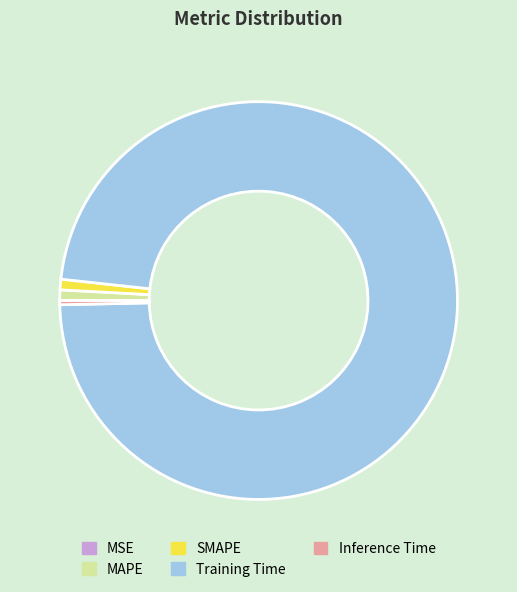

Do Training Time and SMAPE together represent more than half of the pie?

Yes